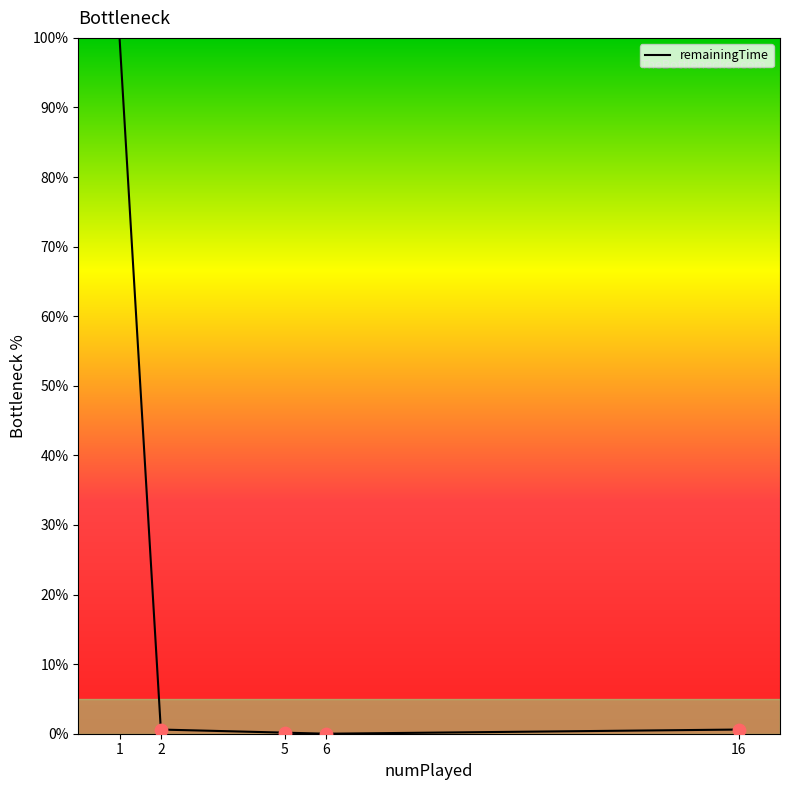

What is the change in value from 2 to 5?

-0.4